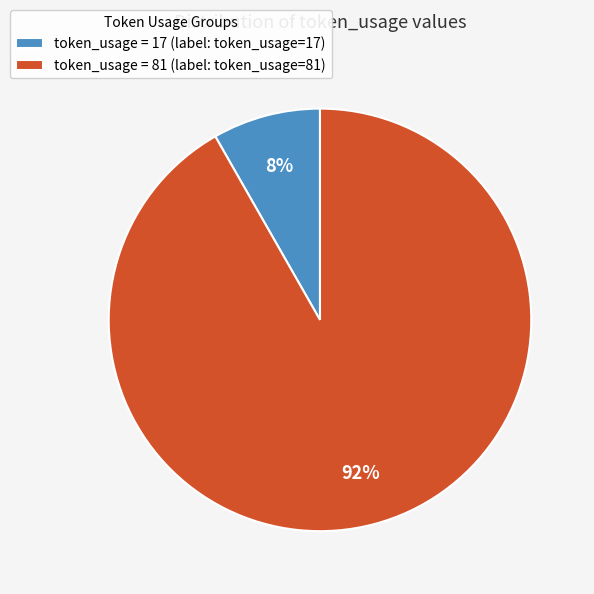

Is it true that token_usage = 17 (label: token_usage=17) is 8% of the pie?

True